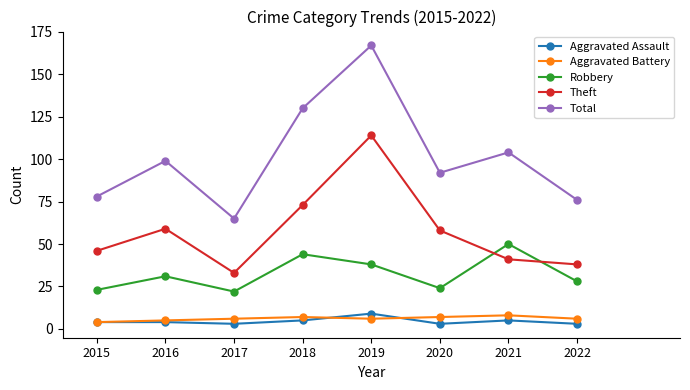

What is the highest value of the Aggravated Assault series?

9